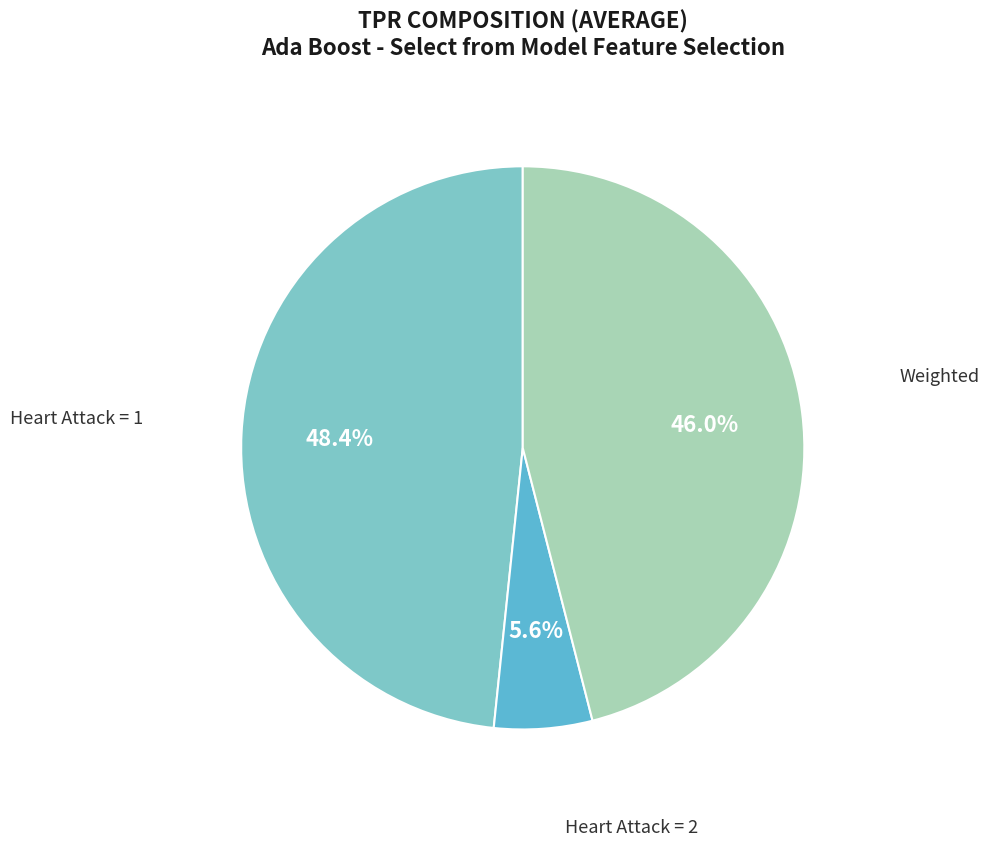

What percentage is the Weighted slice, to the nearest percent?

46%